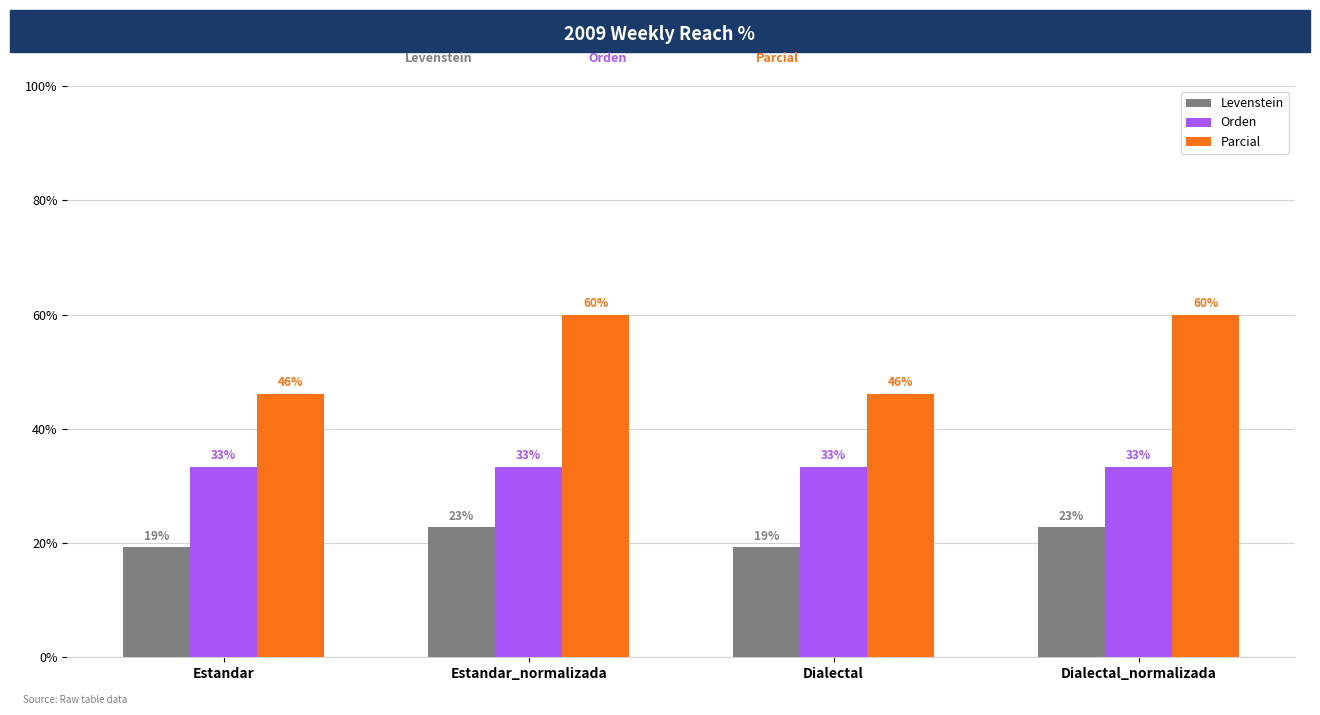

What is the label of the 4th bar from the right?

Estandar